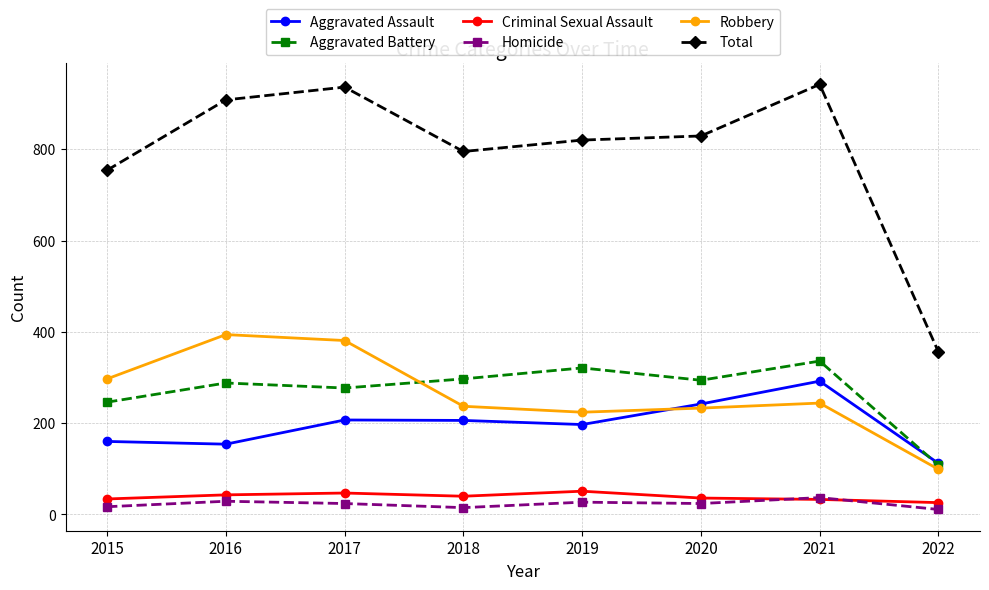

True or false: Aggravated Battery has more than 0 interior local peaks.

True